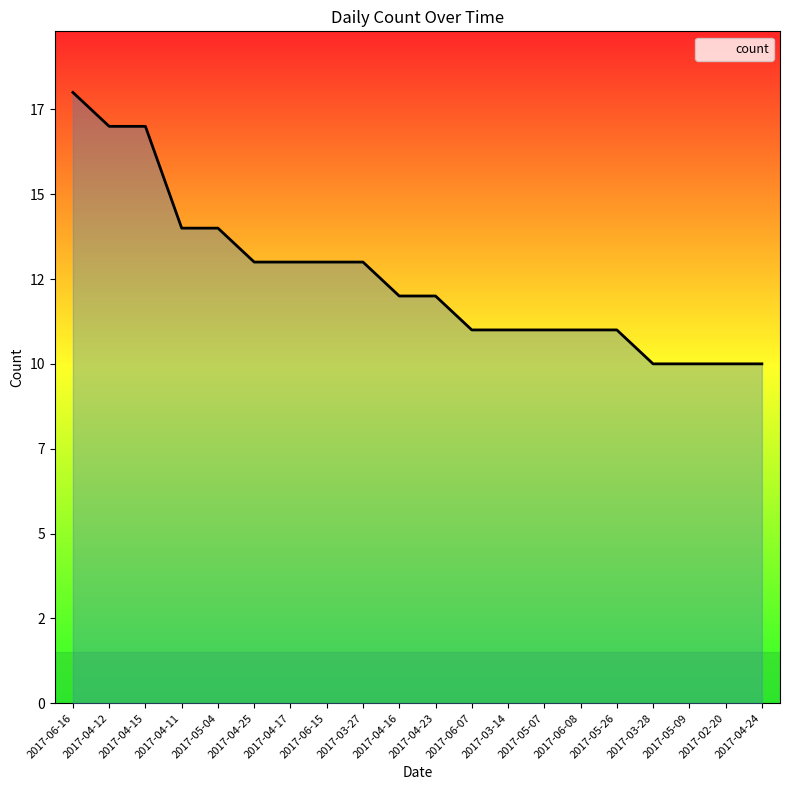

Approximately how many times larger is the value at 2017-04-25 compared to 2017-05-09?

1.3